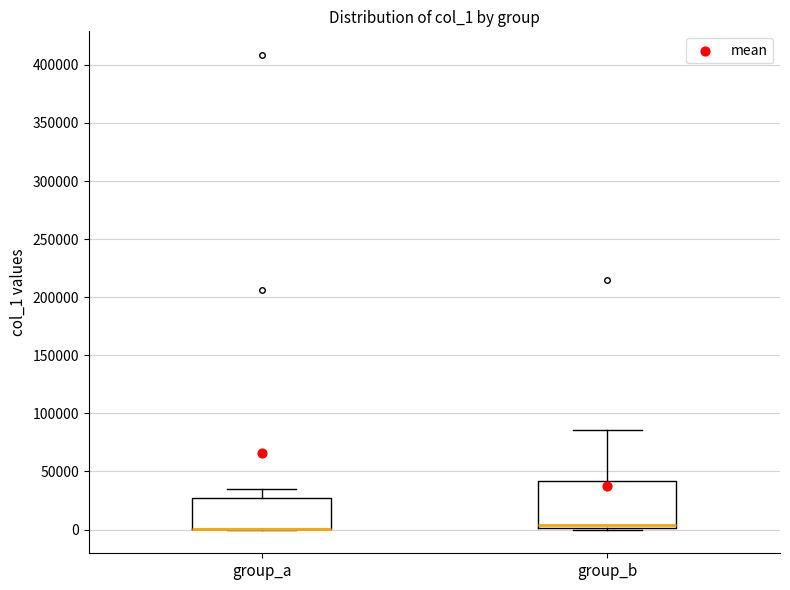

Comparing the boxes themselves (not the whiskers), which one is the tallest?

group_b